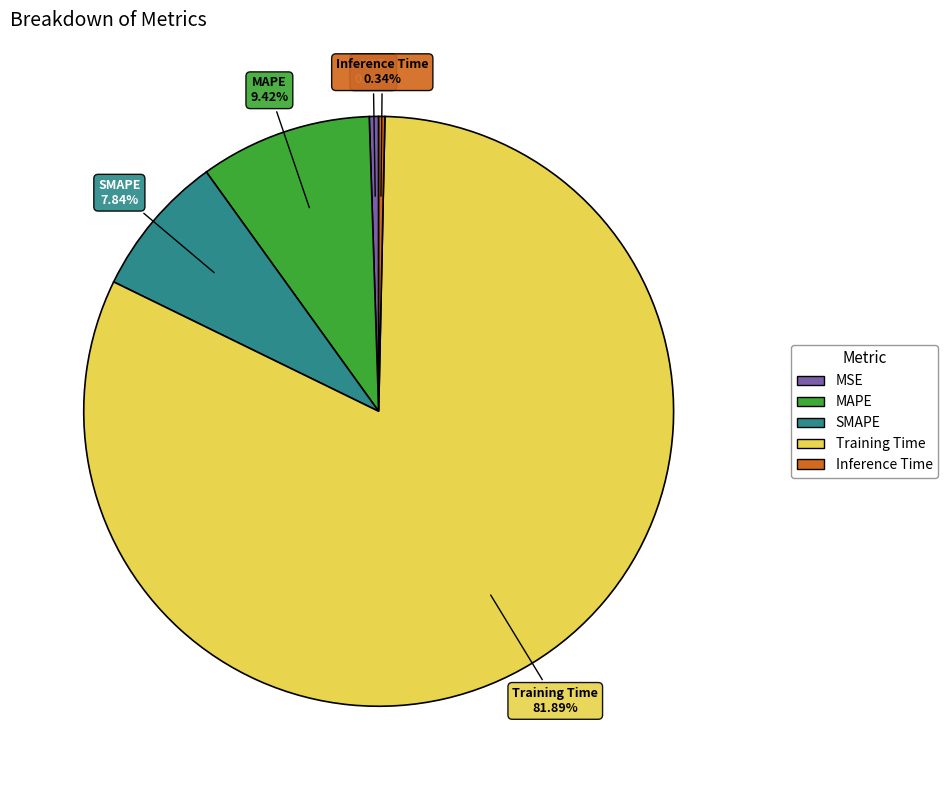

What is the largest slice in the pie chart?

Training Time